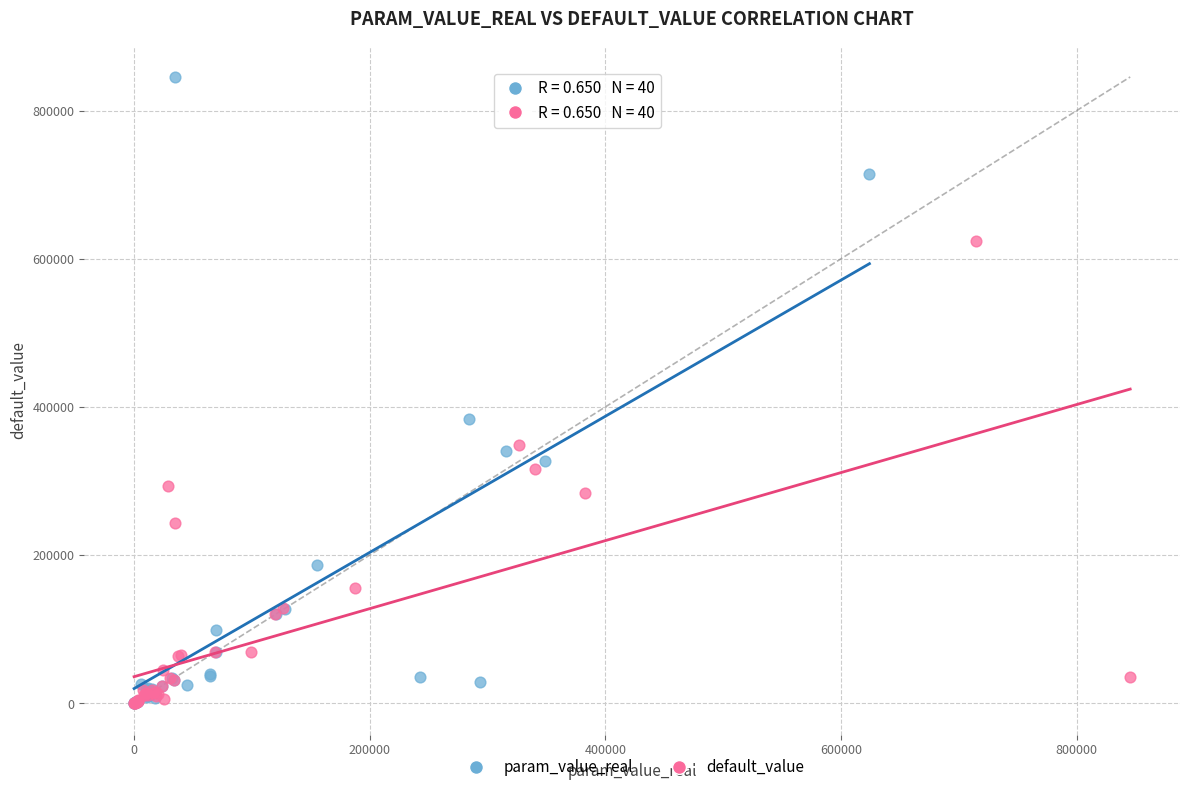

Which series reaches the maximum Y coordinate?

param_value_real